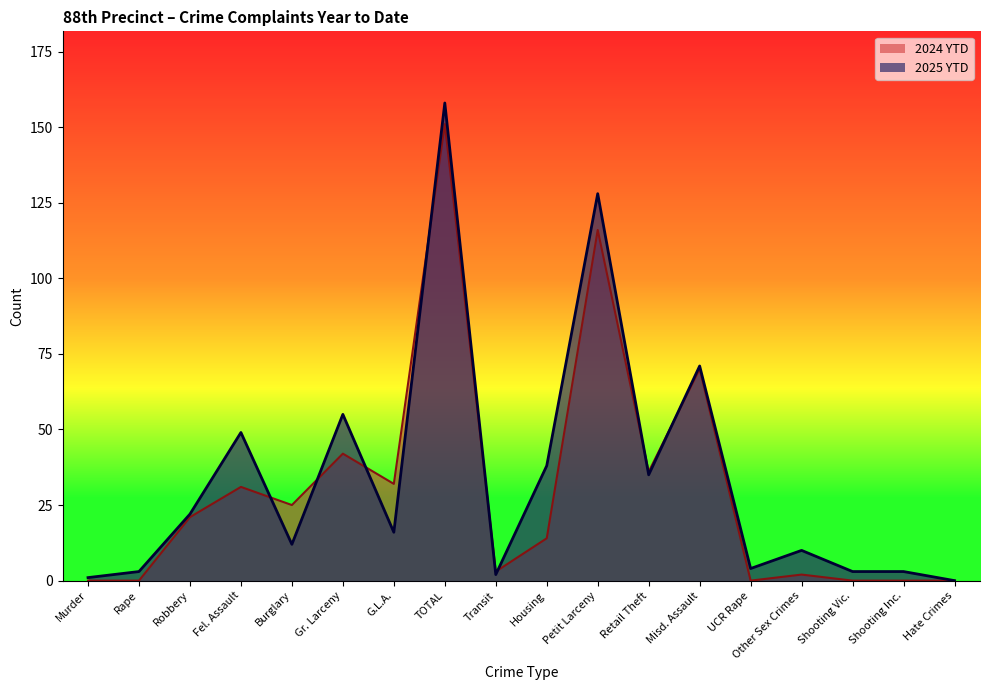

Which series changed the most between G.L.A. and TOTAL?

2025 YTD